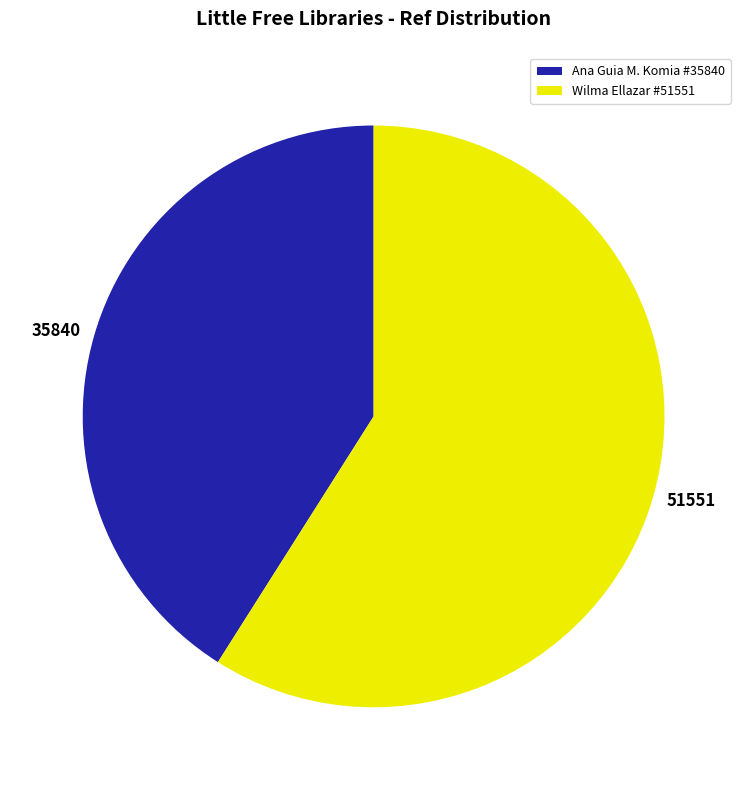

Count the number of slices in the pie.

2